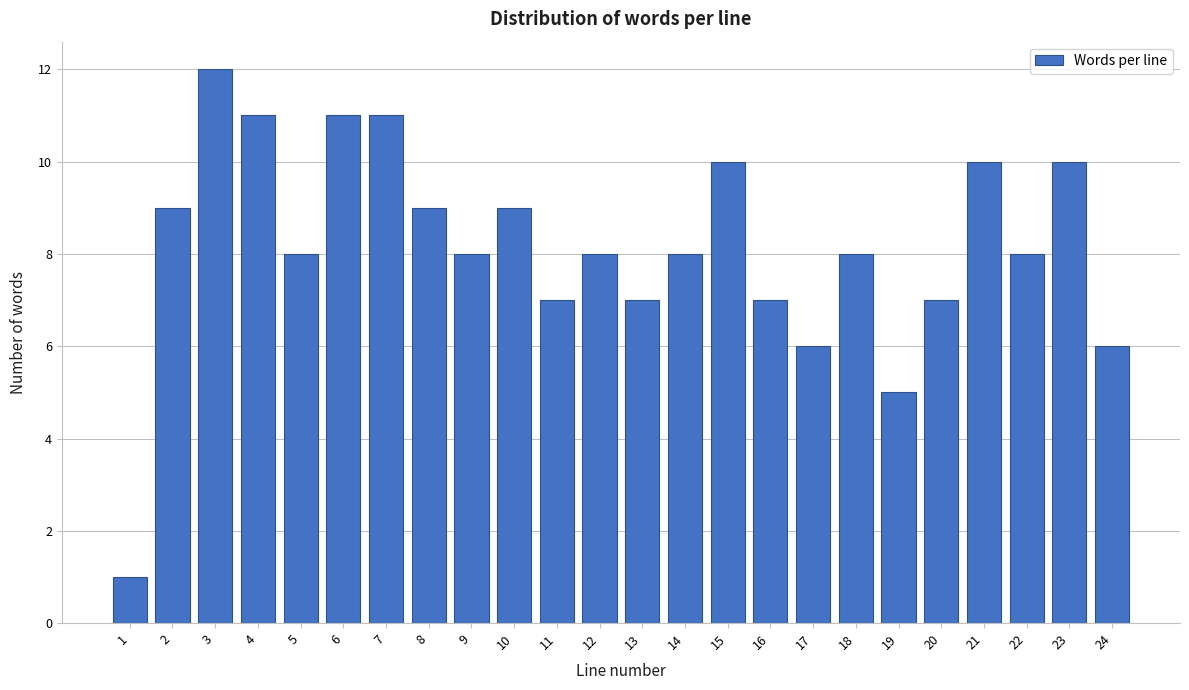

Reading left to right, transcribe all the data shown in this chart.

1=1	2=9	3=12	4=11	5=8	6=11	7=11	8=9	9=8	10=9	11=7	12=8	13=7	14=8	15=10	16=7	17=6	18=8	19=5	20=7	21=10	22=8	23=10	24=6